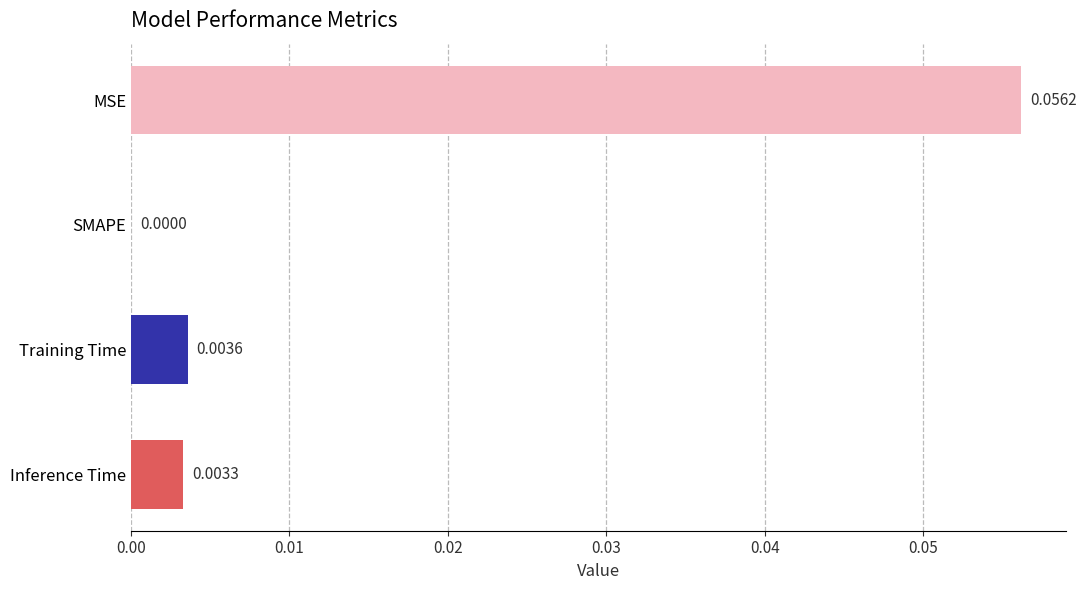

Where is the data nearest to the value 0?

SMAPE